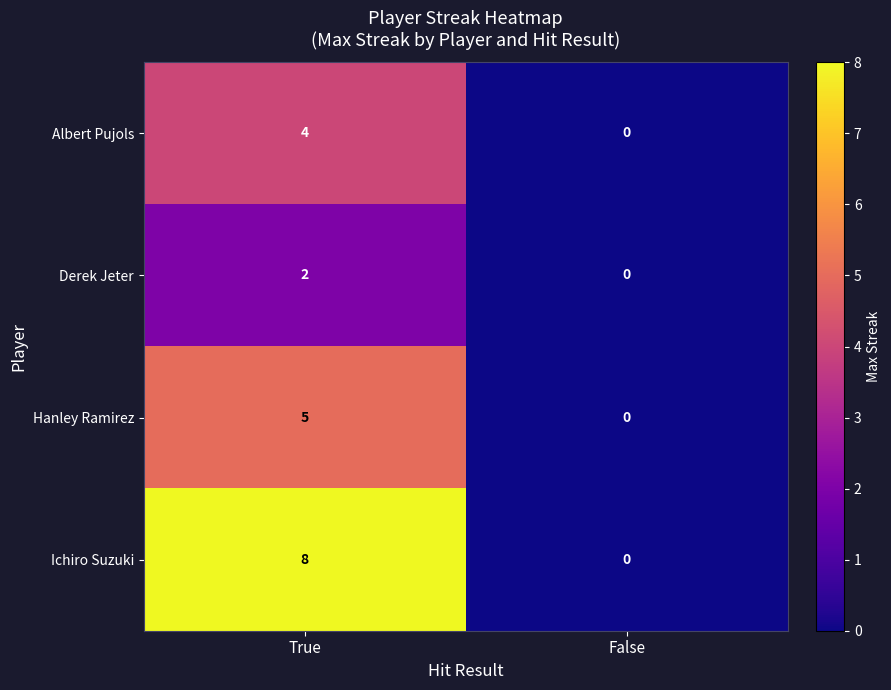

Reading left to right, transcribe all the data shown in this chart.

Albert Pujols: True=4	False=0
Derek Jeter: True=2	False=0
Hanley Ramirez: True=5	False=0
Ichiro Suzuki: True=8	False=0